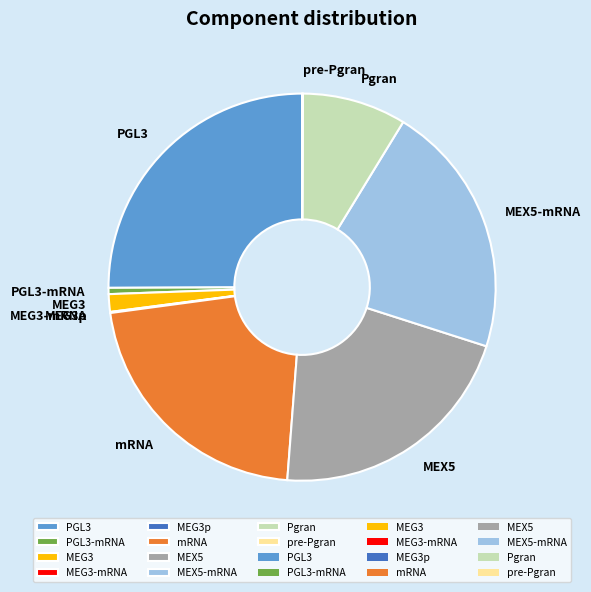

What is the largest slice in the pie chart?

PGL3